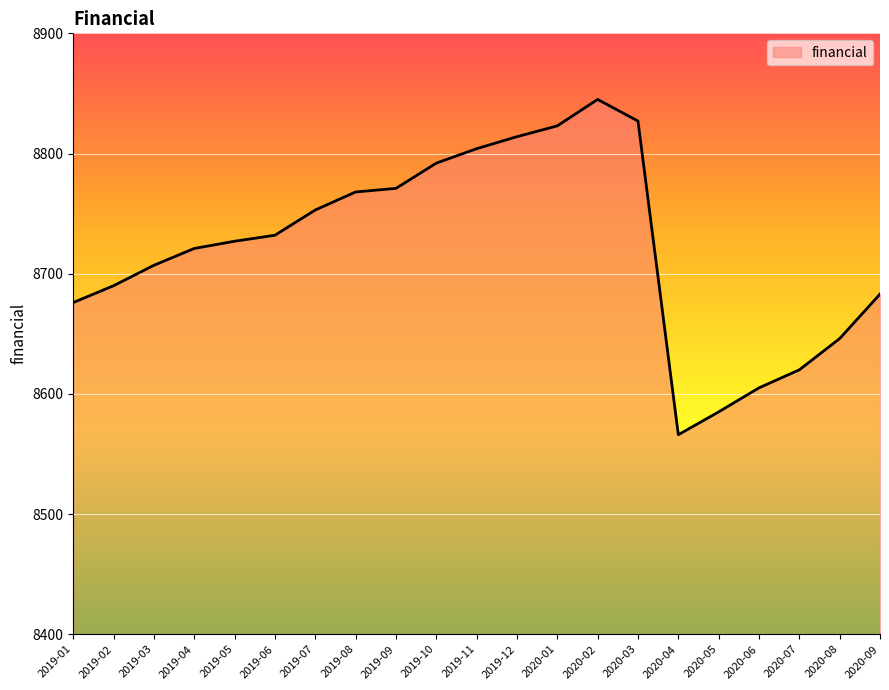

What is the minimum value shown in the chart?

8566